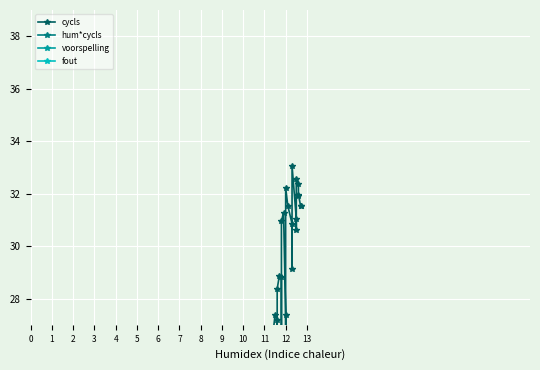

Is it true that fout equals 0.2 at 1?

False